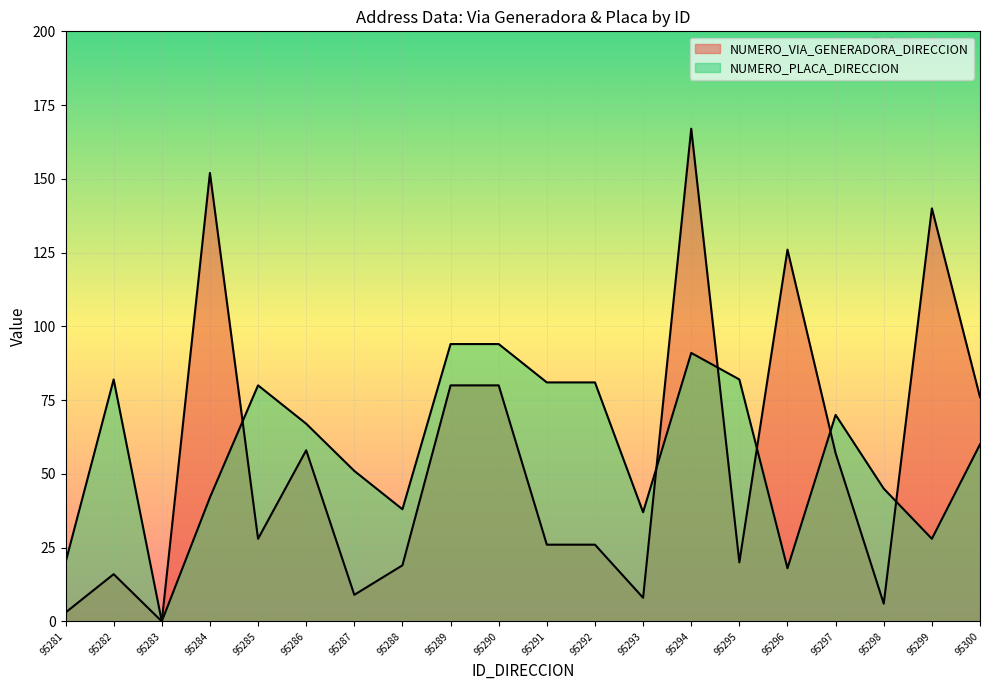

Rank the series by their maximum value, from highest to lowest.

NUMERO_VIA_GENERADORA_DIRECCION, NUMERO_PLACA_DIRECCION